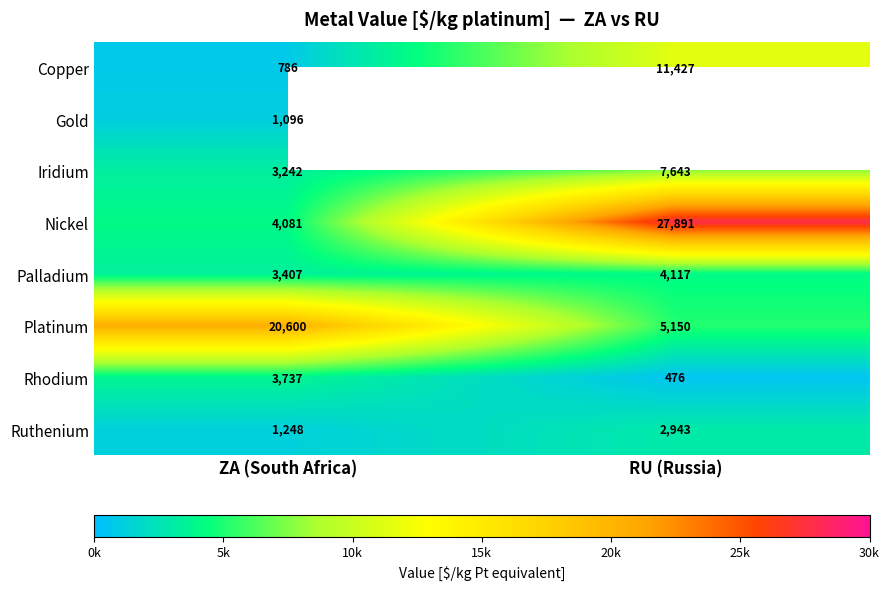

At ZA (South Africa), list the series in order from smallest to largest.

Copper, Gold, Ruthenium, Iridium, Palladium, Rhodium, Nickel, Platinum